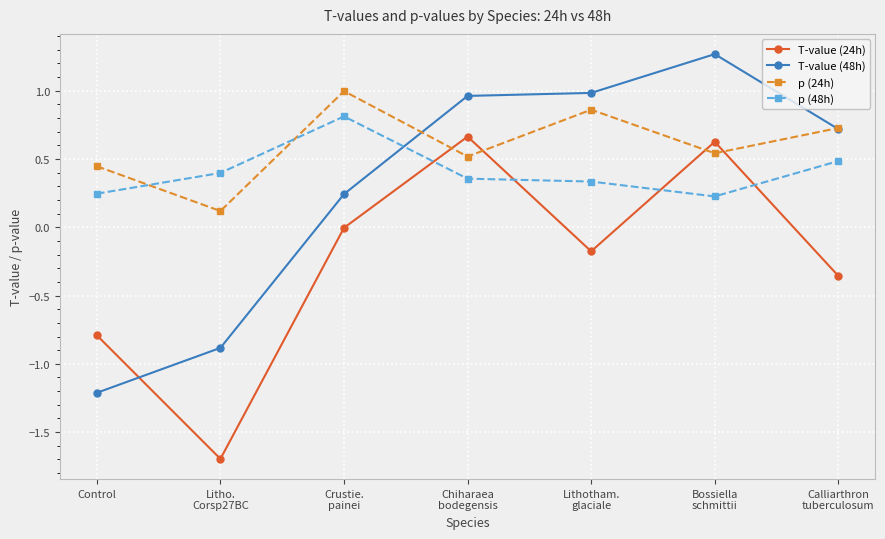

List the series in order of their peak value, highest first.

T-value (48h), p (24h), p (48h), T-value (24h)